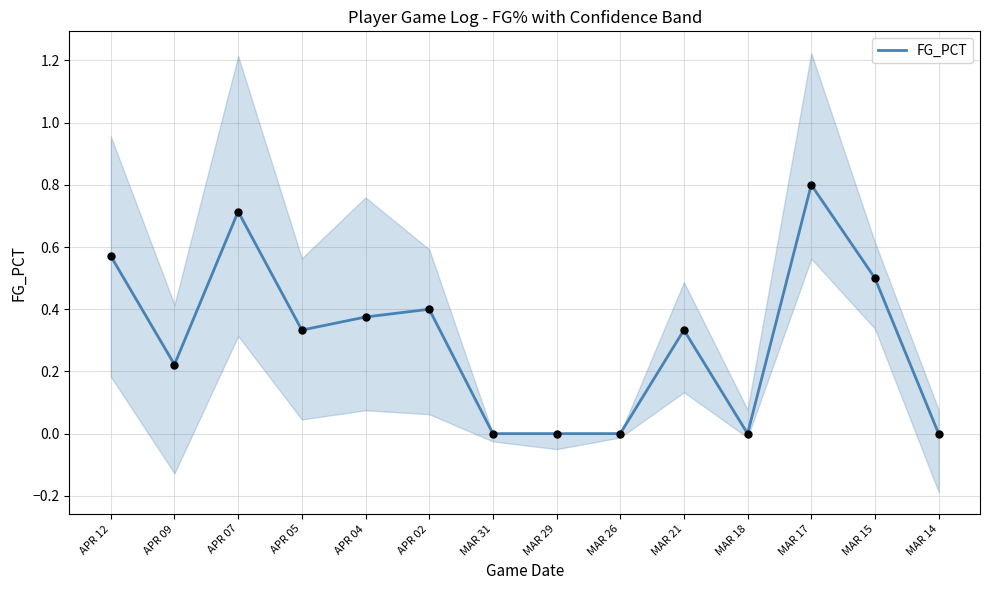

Between APR 02 and APR 05, which is larger?

APR 02